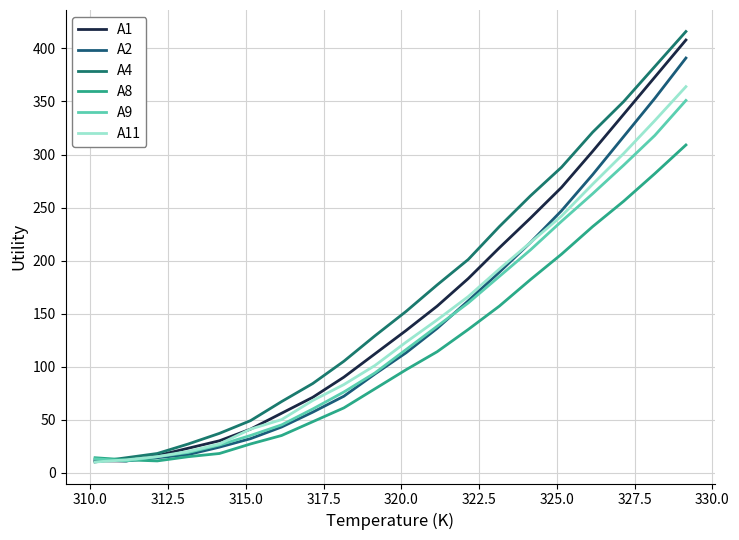

True or false: A1 has more than 0 interior local peaks.

False